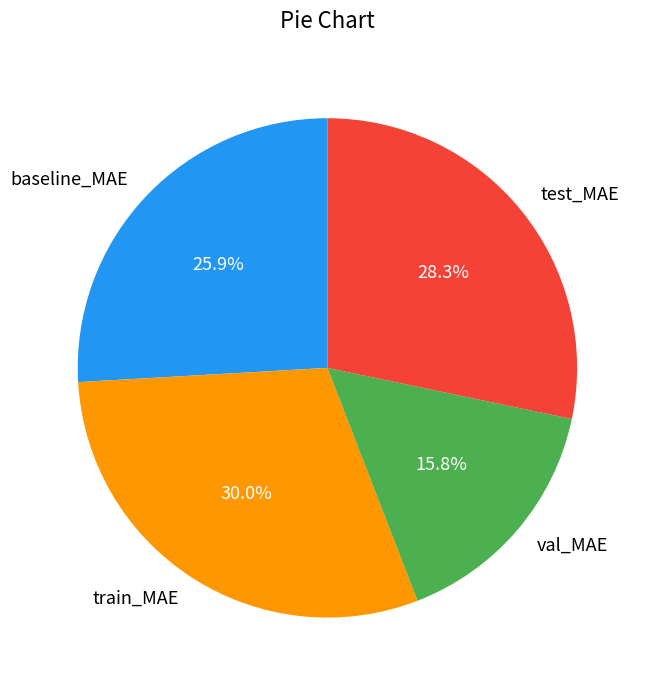

To the nearest percent, what portion does test_MAE represent?

28%